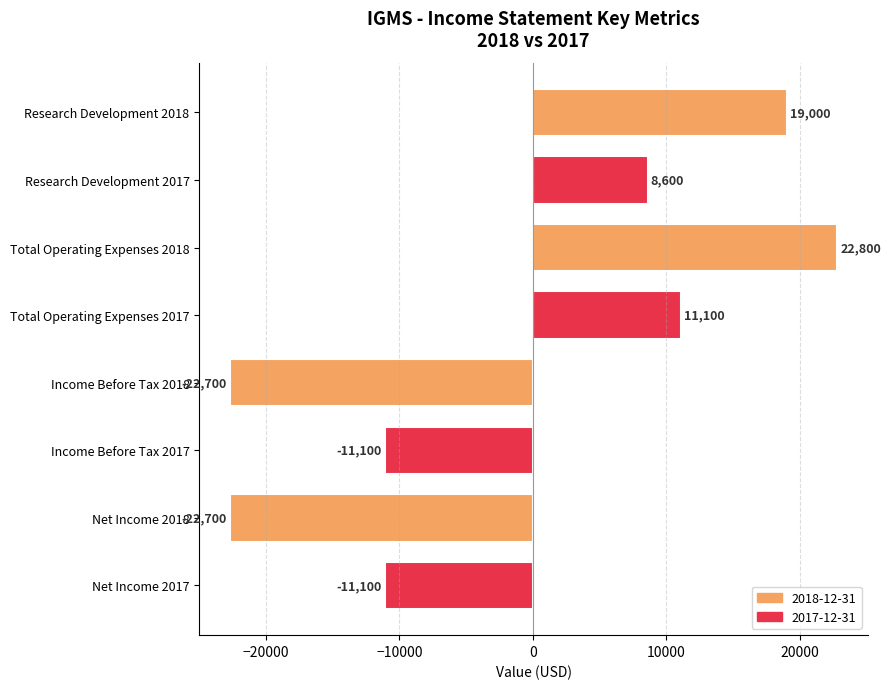

What is the sum of all values?

-6100